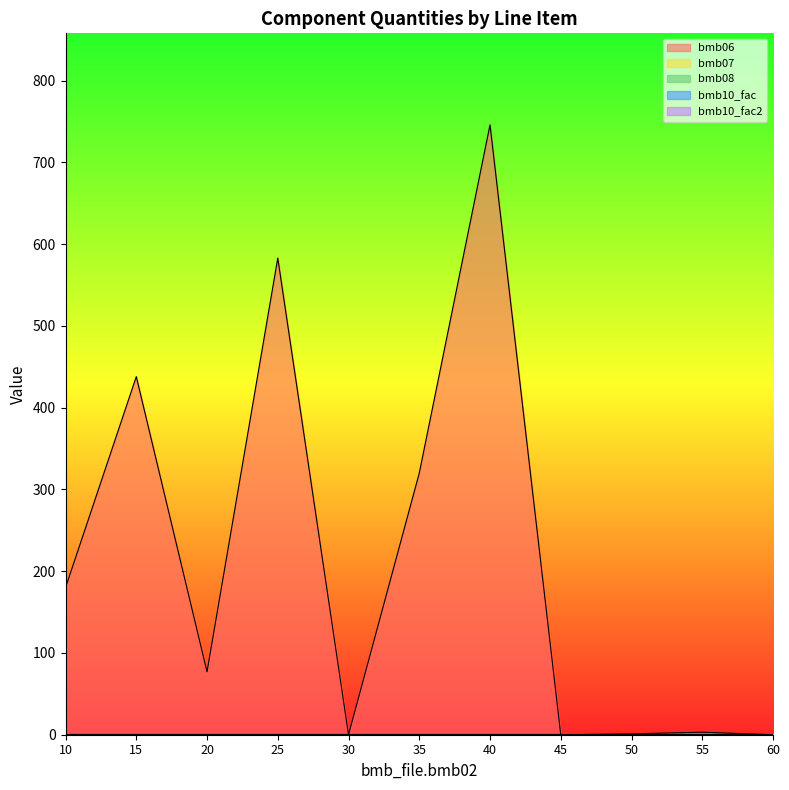

Is it true that bmb06 equals 438.0 at 15?

True